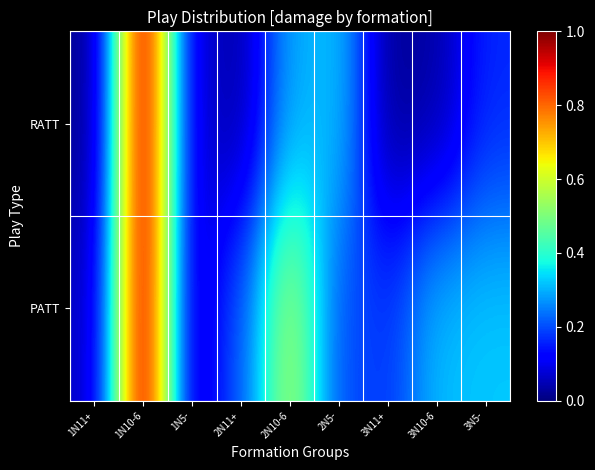

At which category is the sum across all series the highest?

1N10-6